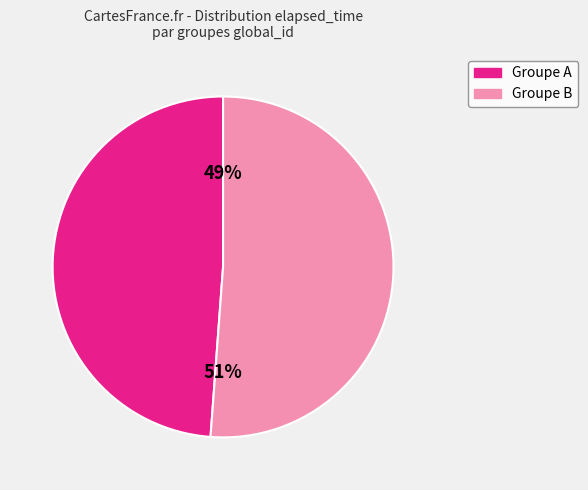

To the nearest percent, what is the difference between the largest and smallest slice percentages?

2%